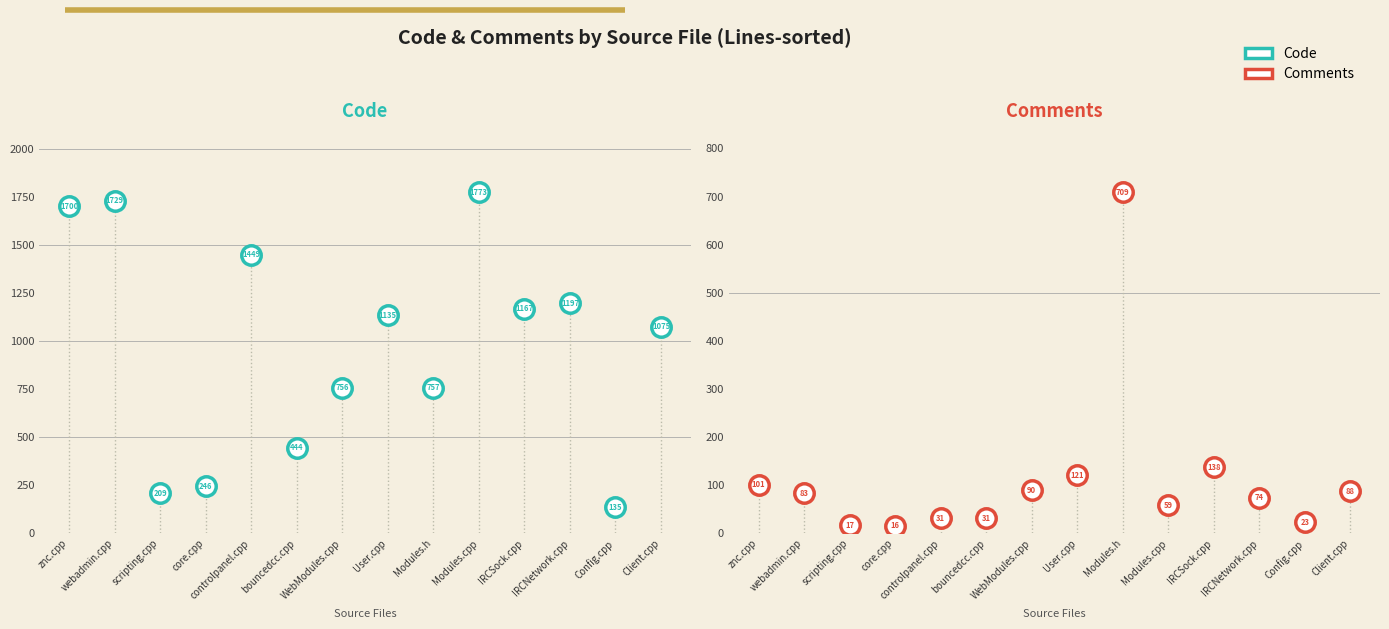

In Comments, how many points are lower than both neighbors (excluding endpoints)?

3